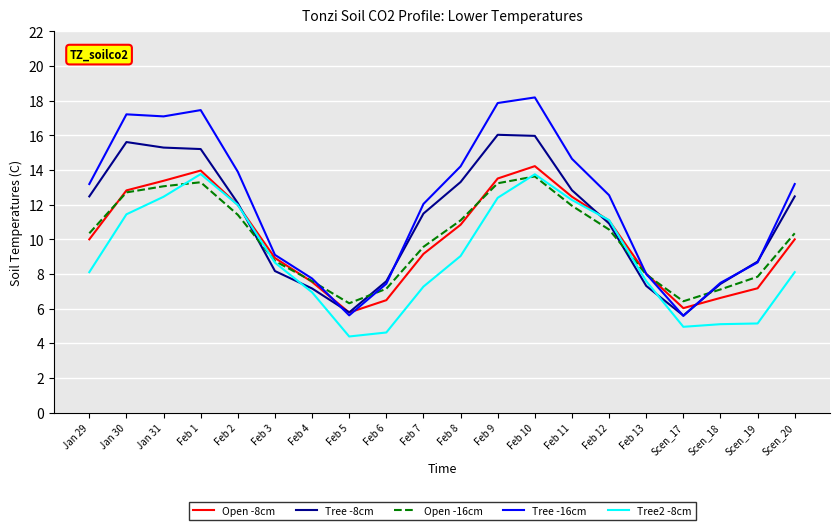

At Jan 31, list the series in order from smallest to largest.

Tree2 -8cm, Open -16cm, Open -8cm, Tree -8cm, Tree -16cm